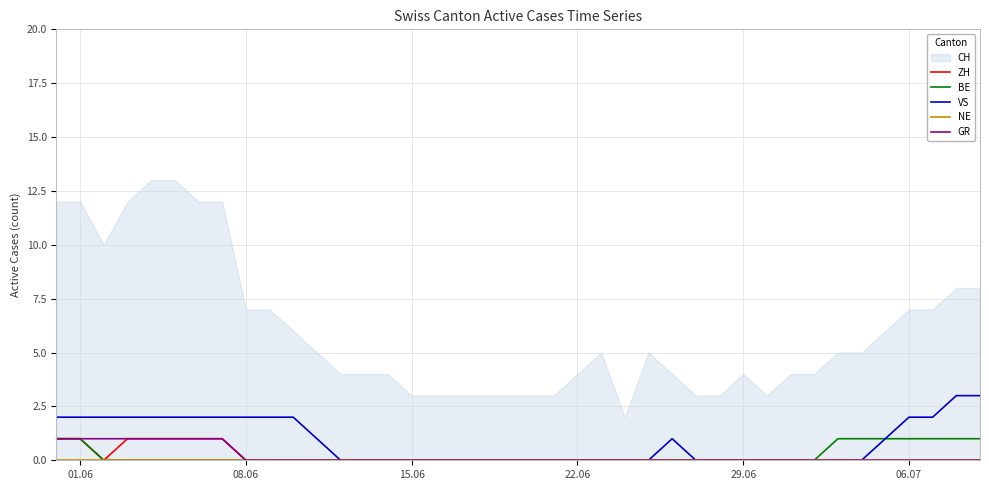

What is the maximum value for VS?

3